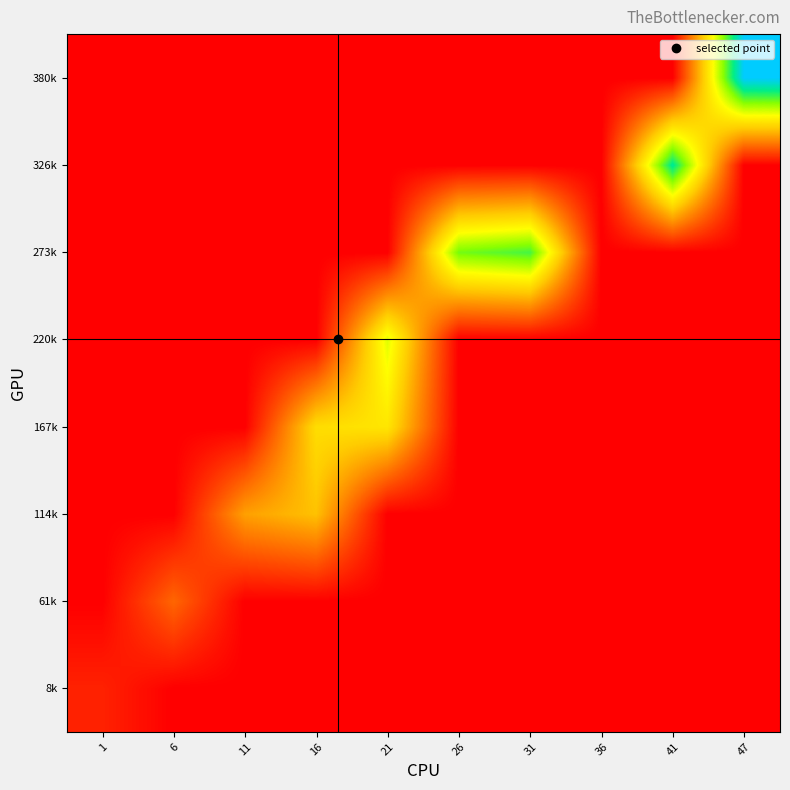

Which category has the highest value across all series?

47